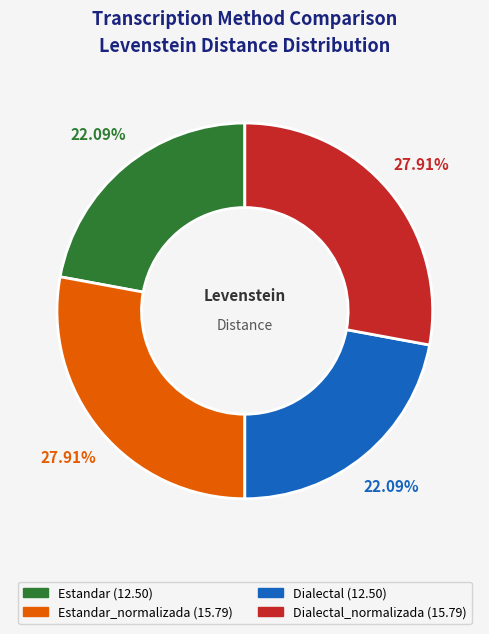

Is there a majority slice in this chart?

No